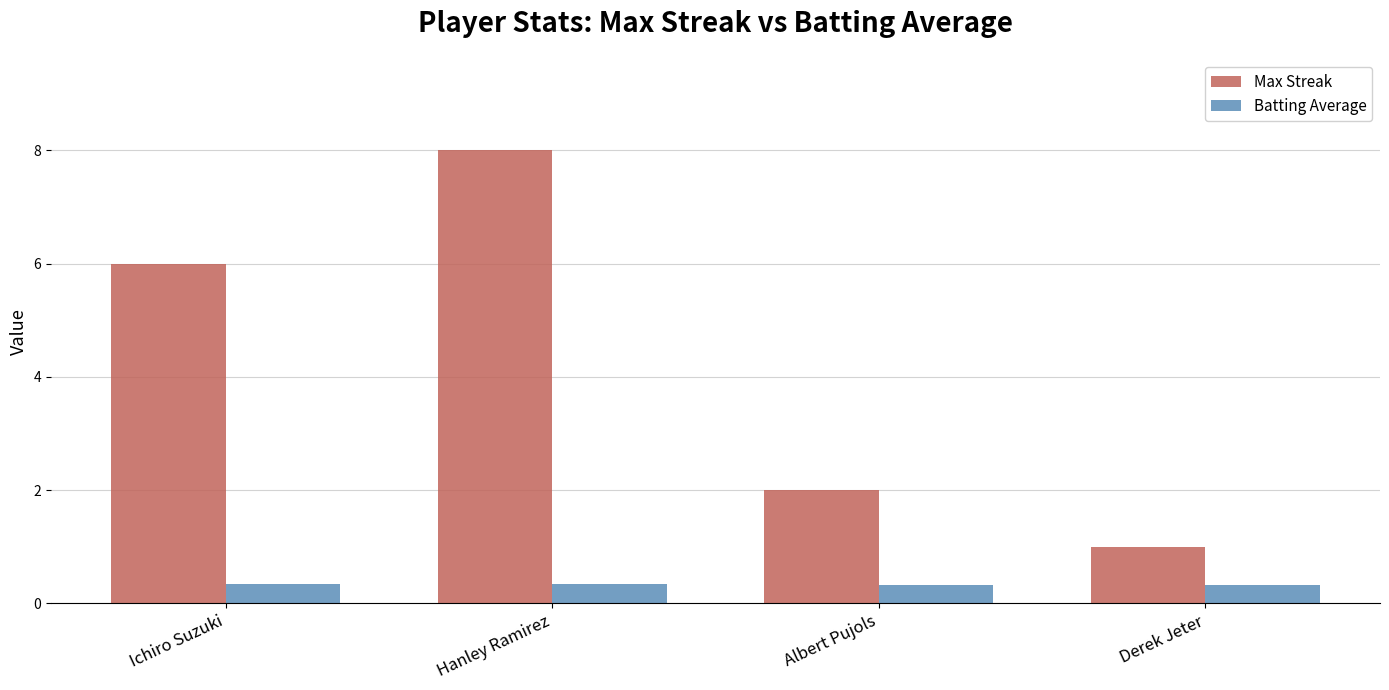

What is the approximate value of Batting Average at Derek Jeter?

0.3